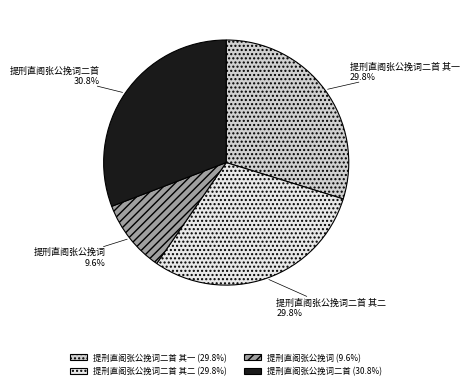

Is it true that 提刑直阁张公挽词二首 is 17% of the pie?

False